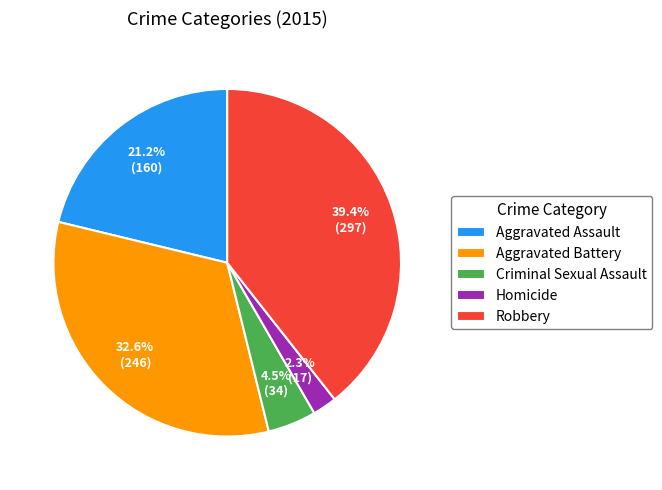

To the nearest percent, what is the combined percentage of Robbery and Criminal Sexual Assault?

44%